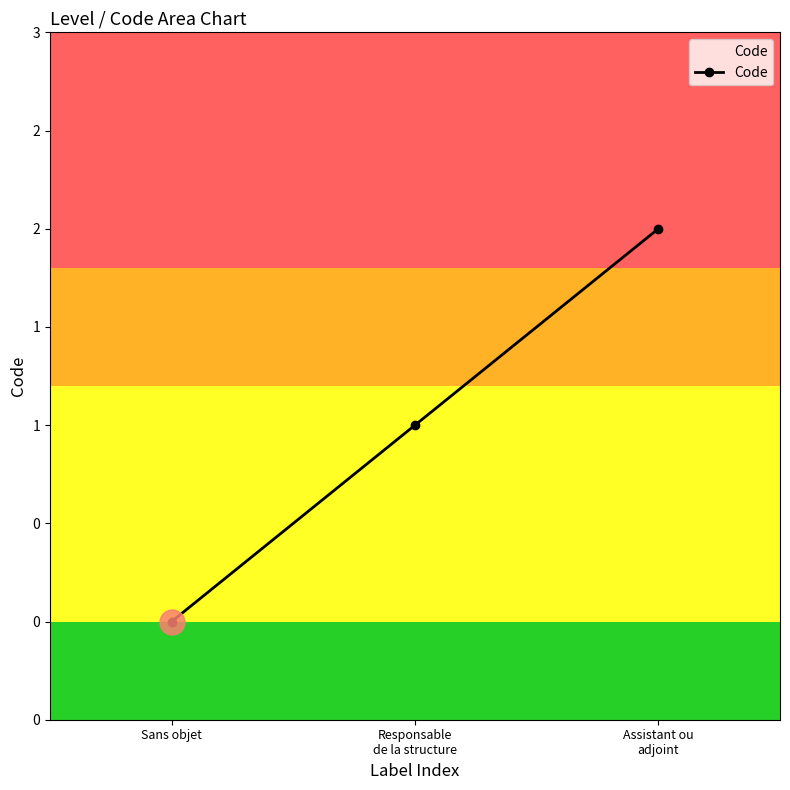

Which category has the highest value across all series?

Assistant ou
adjoint